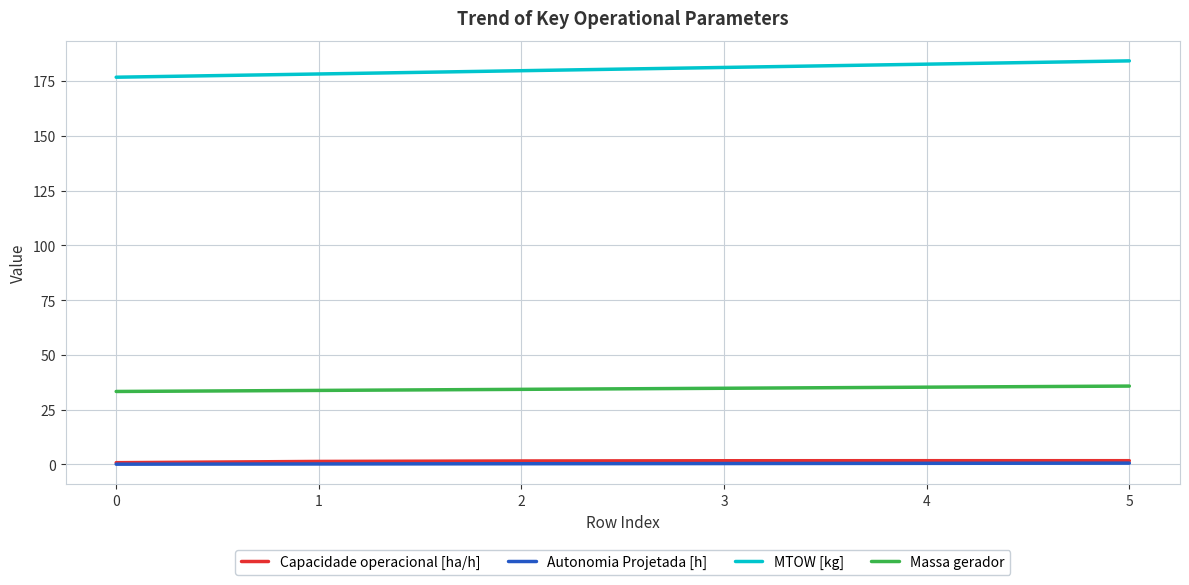

True or false: Massa gerador and MTOW [kg] cross at least once.

False